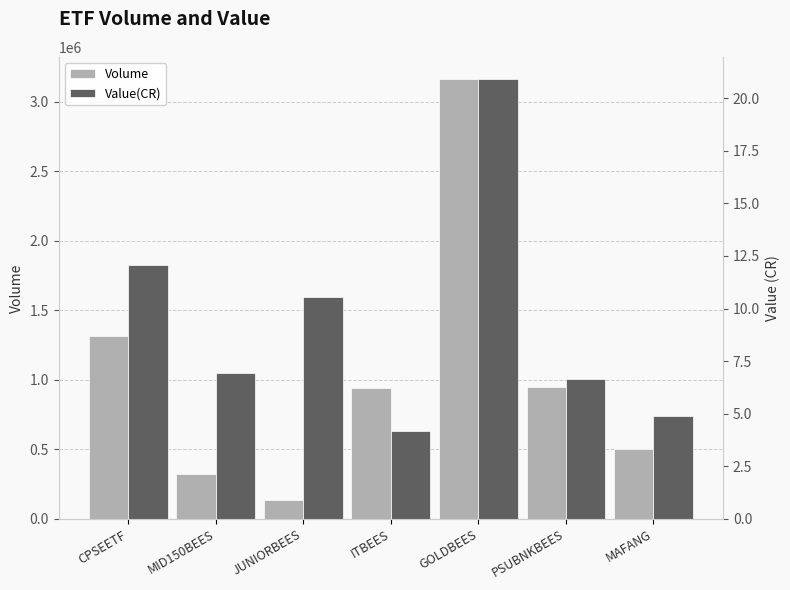

What is the difference between the maximum and second lowest values in the Volume series?

2843954.0